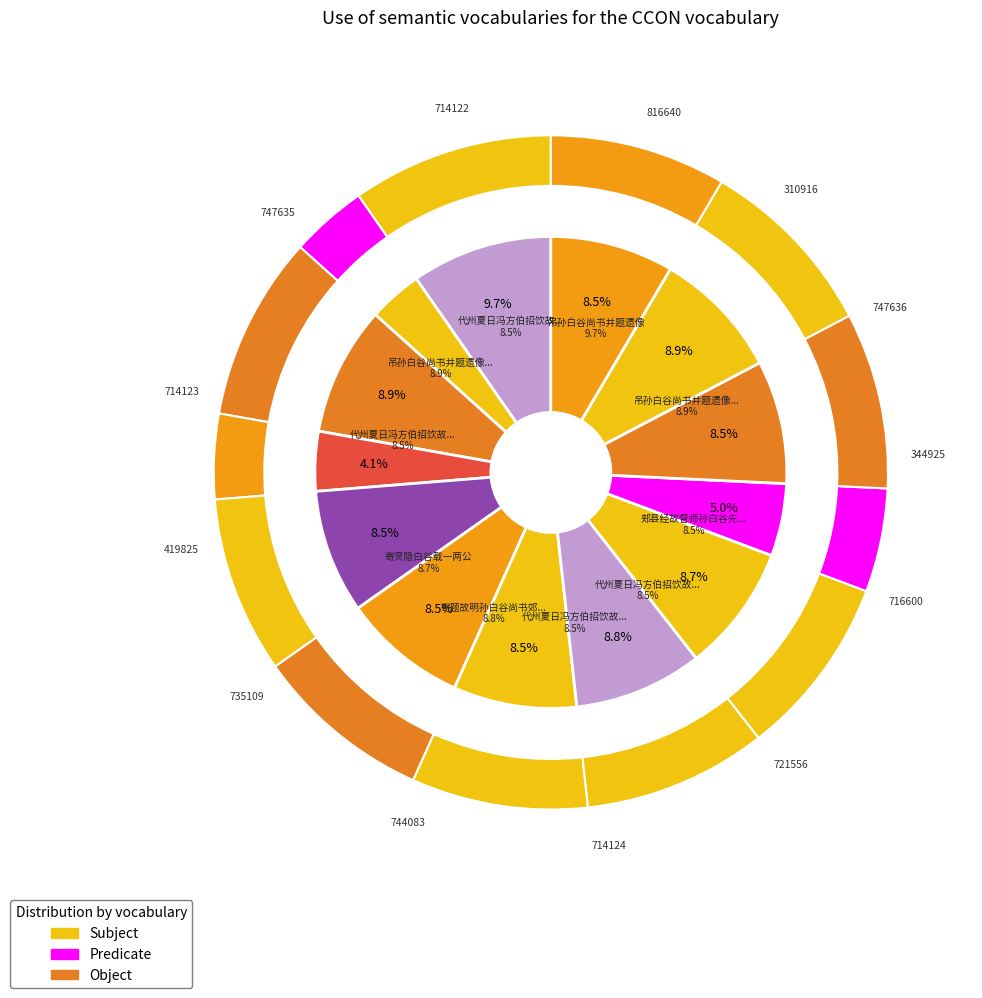

The 郏县经故督师孙白谷先生战处 slice represents 23% of the pie. True or false?

False